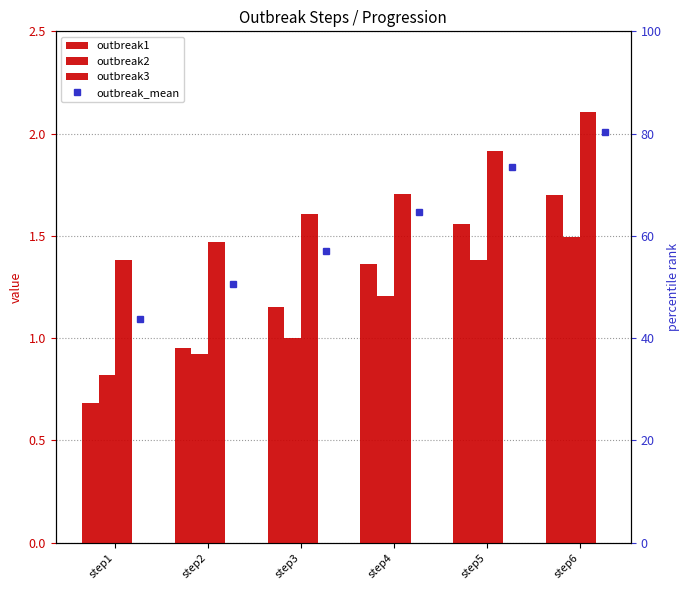

True or false: outbreak3 has a value of 0.8 at step1.

False